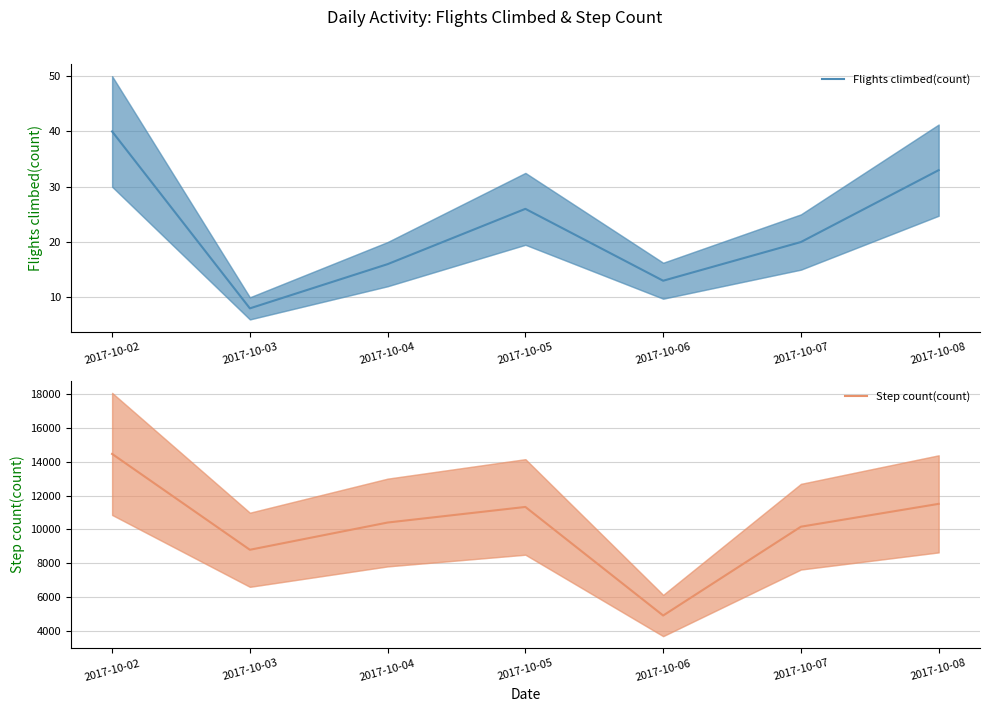

What is the average value of the Step count(count) series?

10223